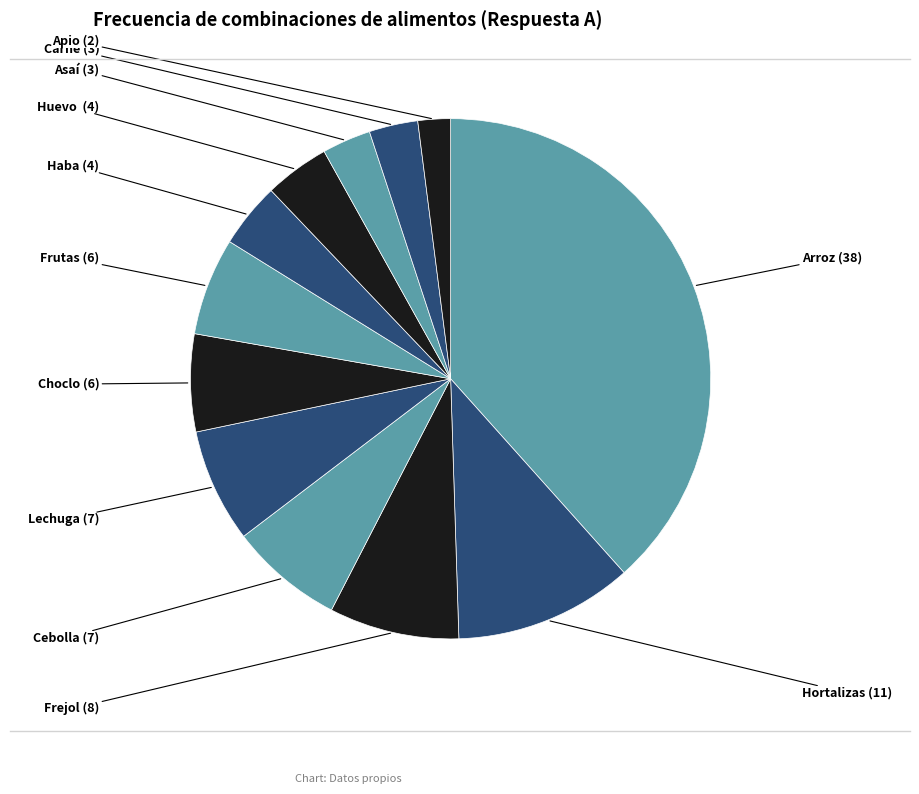

What is the ratio of the value at Frutas to the value at Cebolla?

0.9